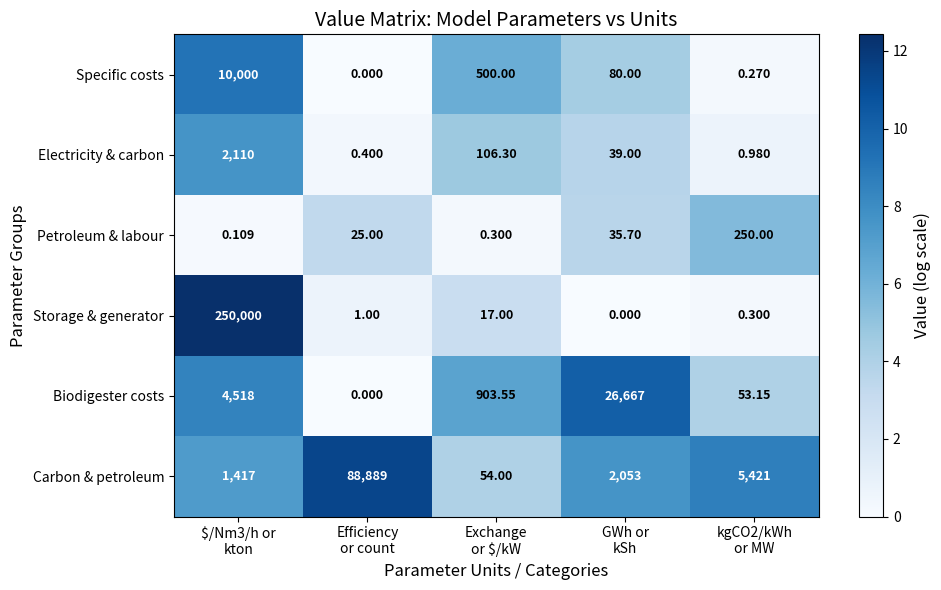

What is the spread (max minus min) of values at kgCO2/kWh
or MW?

5420.7